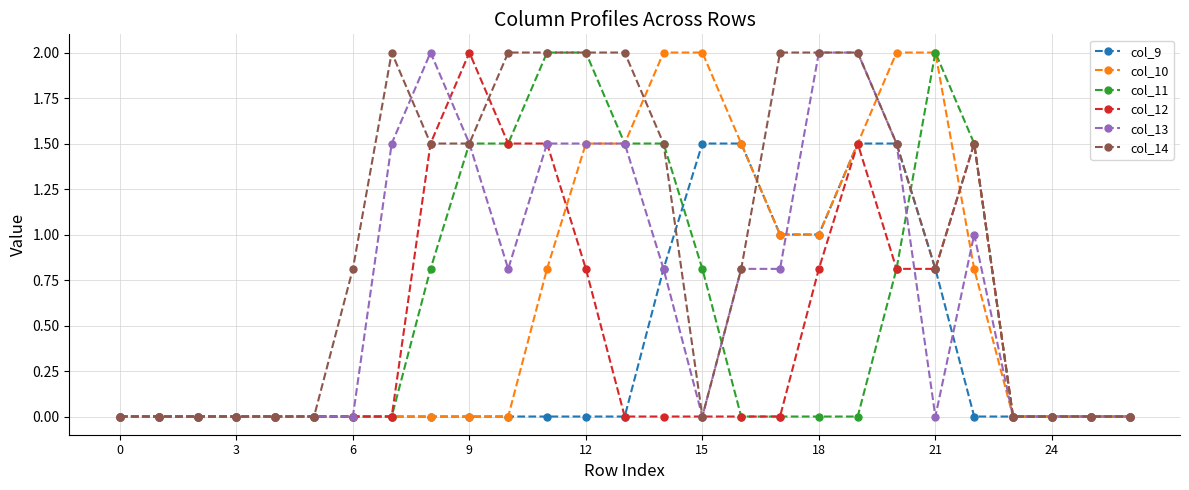

What are all the series names shown in the legend?

col_9, col_10, col_11, col_12, col_13, col_14